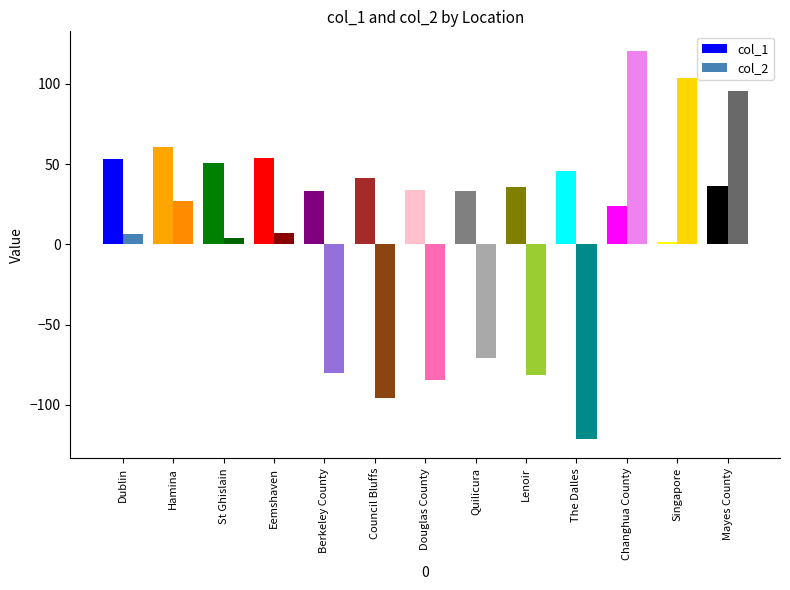

List the series in order of their peak value, lowest first.

col_1, col_2